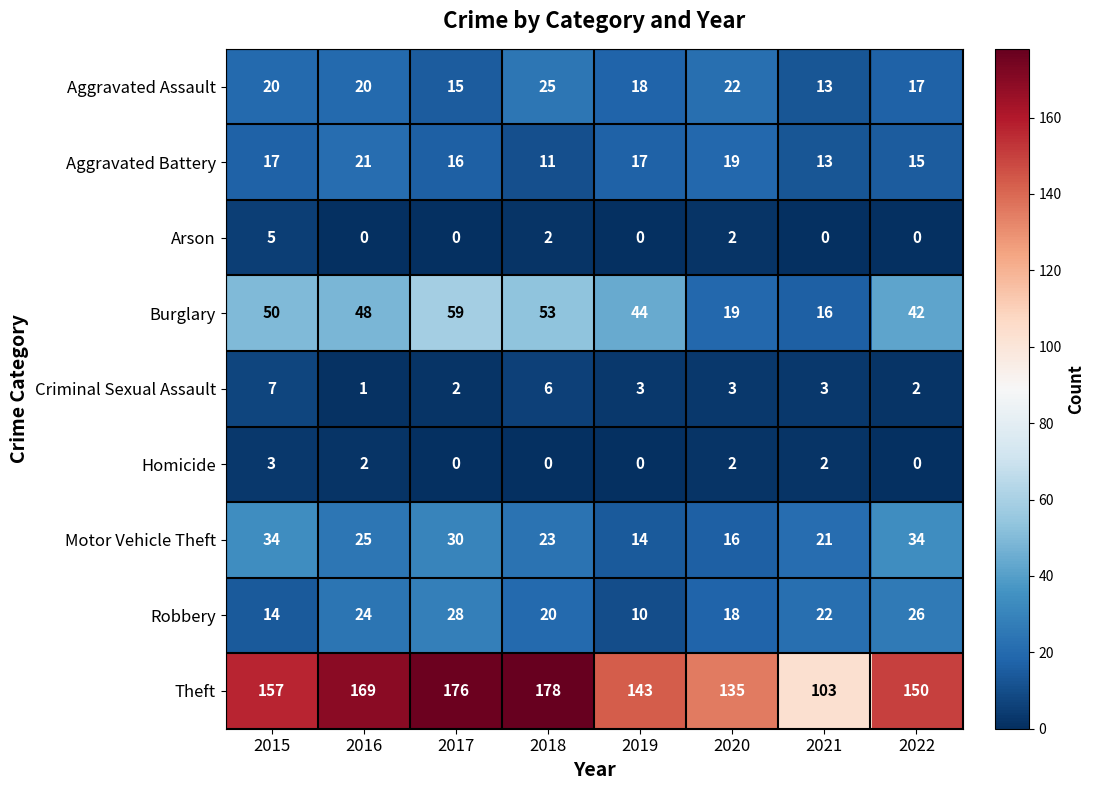

Is the value of Robbery at 2016 greater than the value of Criminal Sexual Assault at 2019?

Yes